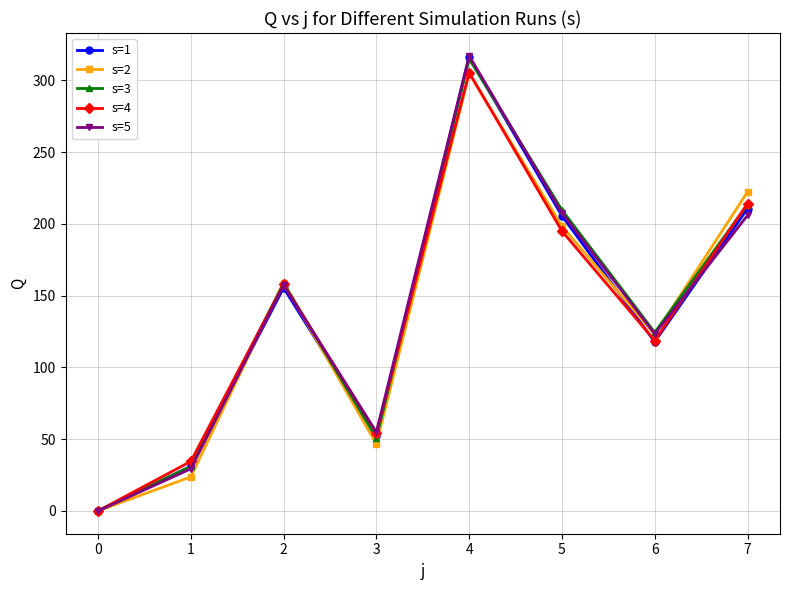

Reading left to right, list all the values displayed in this chart.

s=1: 0=0.0	1=31.1	2=155.5	3=52.1	4=316.3	5=205.6	6=117.8	7=210.7
s=2: 0=0.0	1=23.8	2=159.1	3=46.7	4=304.8	5=198.4	6=122.8	7=222.4
s=3: 0=0.0	1=31.0	2=158.8	3=50.9	4=315.0	5=209.7	6=124.4	7=213.5
s=4: 0=0.0	1=34.5	2=157.8	3=54.5	4=305.5	5=195.0	6=118.8	7=214.2
s=5: 0=0.0	1=29.3	2=157.1	3=54.9	4=317.2	5=207.7	6=123.4	7=206.0